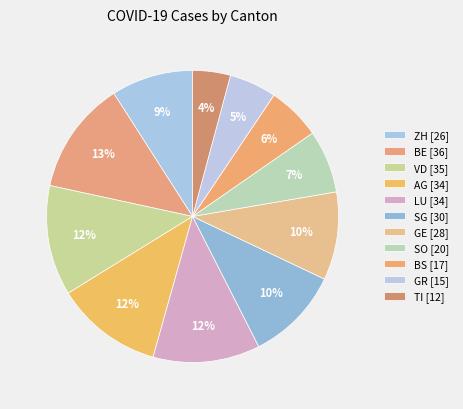

True or false: SO accounts for 13% of the total.

False